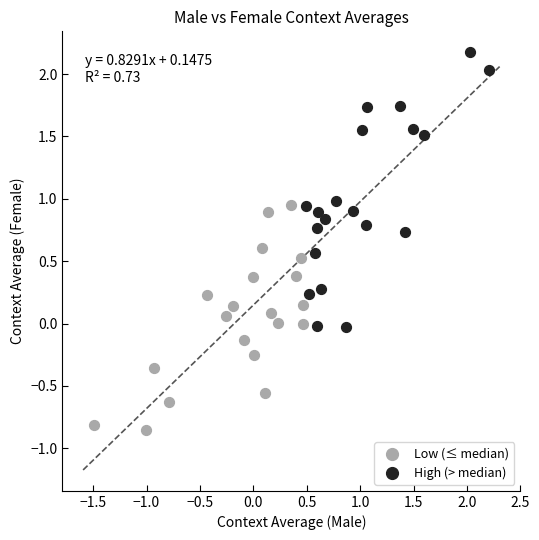

What are all the series names shown in the legend?

Low (≤ median), High (> median)